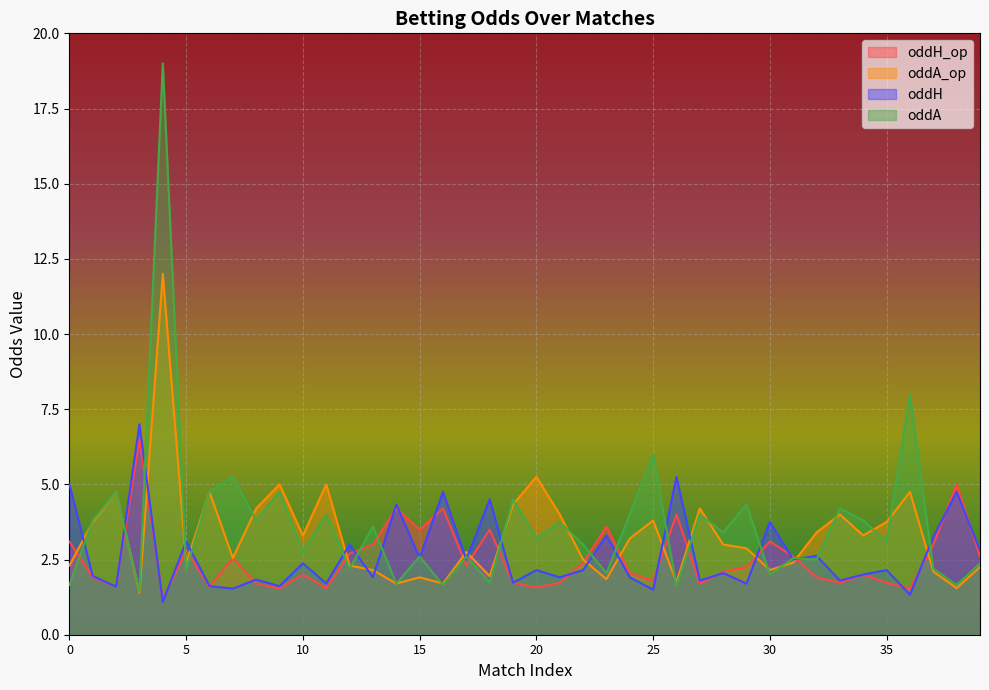

Reading right to left, transcribe all the data shown in this chart.

oddH_op: 2.6	5.0	3.0	1.5	1.7	2.0	1.7	1.9	2.6	3.1	2.2	2.1	1.7	4.0	1.8	2.0	3.6	2.4	1.7	1.6	1.7	3.5	2.3	4.2	3.5	4.2	3.0	2.7	1.6	2.0	1.5	1.7	2.5	1.6	2.8	1.2	6.5	1.6	1.9	3.1
oddA_op: 2.2	1.6	2.1	4.8	3.8	3.3	4.0	3.4	2.4	2.1	2.9	3.0	4.2	1.8	3.8	3.2	1.9	2.5	4.0	5.2	4.3	1.9	2.8	1.7	1.9	1.7	2.1	2.3	5.0	3.3	5.0	4.2	2.5	4.8	2.4	12.0	1.4	4.8	3.8	2.3
oddH: 2.8	4.8	3.2	1.3	2.1	2.0	1.8	2.6	2.5	3.8	1.7	2.0	1.8	5.2	1.5	1.9	3.3	2.1	1.9	2.1	1.7	4.5	2.5	4.8	2.5	4.3	1.9	3.0	1.7	2.4	1.6	1.8	1.5	1.6	3.1	1.1	7.0	1.6	1.9	5.0
oddA: 2.4	1.6	2.2	8.0	3.1	3.8	4.2	2.5	2.5	2.0	4.3	3.4	4.0	1.6	6.0	4.0	2.0	3.0	3.8	3.2	4.5	1.7	2.6	1.6	2.6	1.7	3.6	2.2	4.0	2.8	4.8	3.8	5.2	4.8	2.1	19.0	1.4	4.8	3.8	1.6